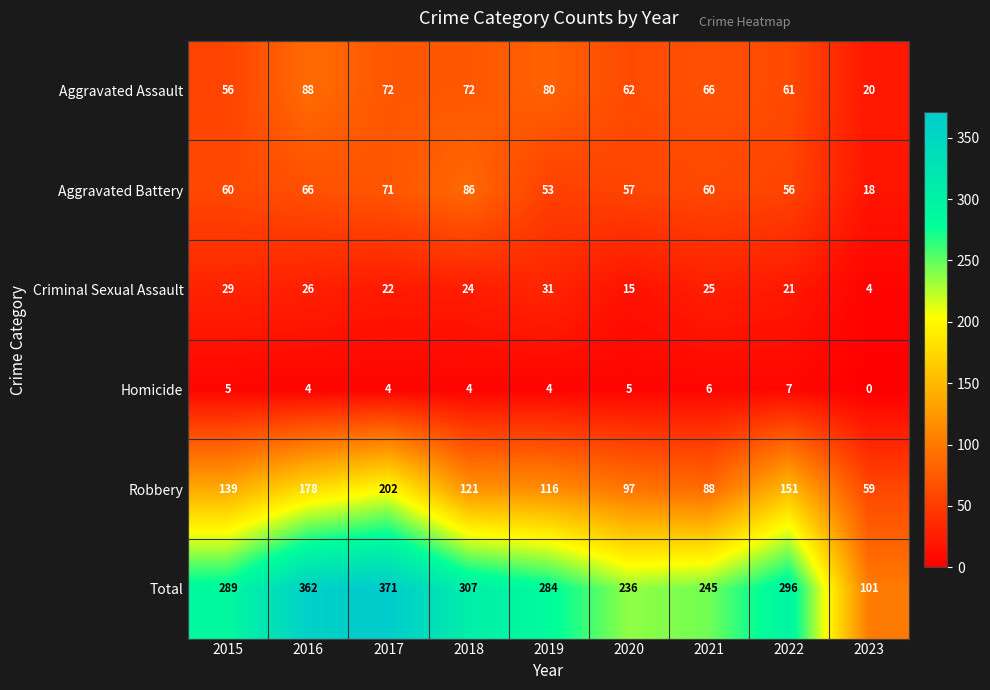

List the series in order of their peak value, highest first.

Total, Robbery, Aggravated Assault, Aggravated Battery, Criminal Sexual Assault, Homicide